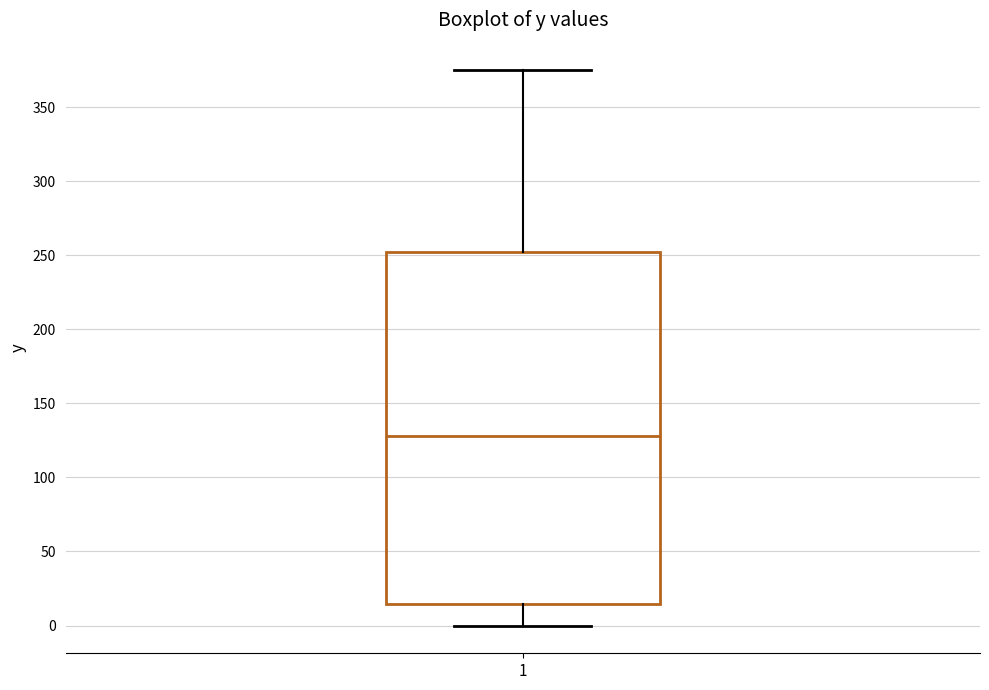

Transcribe this box plot: give where the median line is, the range the box spans, and where the two whiskers end, as read against the y-axis. The values are not printed on the chart, so give them approximately, as read against the axis.

median 130, box 15 to 250, whiskers 0 to 375